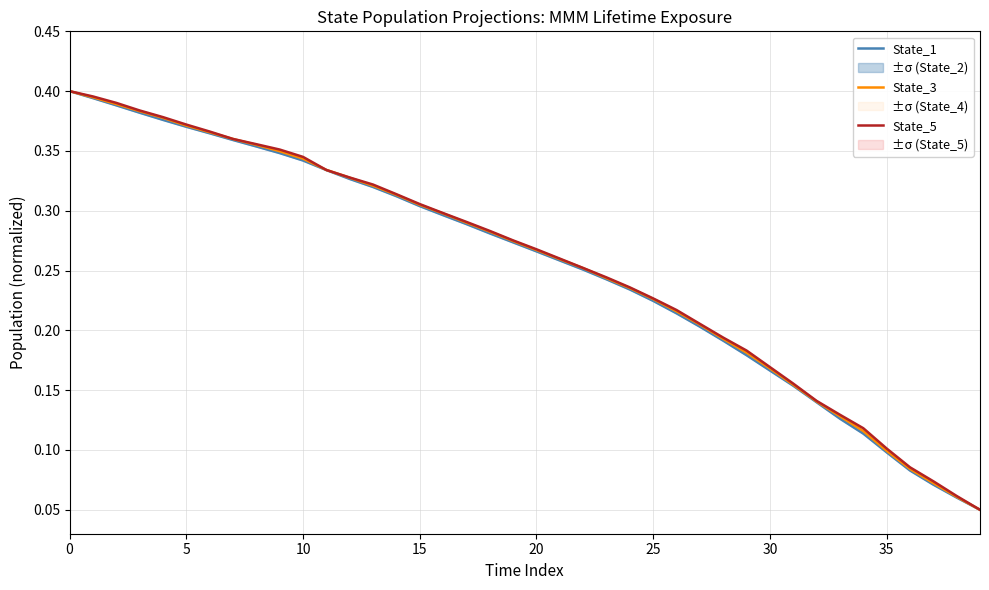

How many State_3 values are between 0 and 1?

40